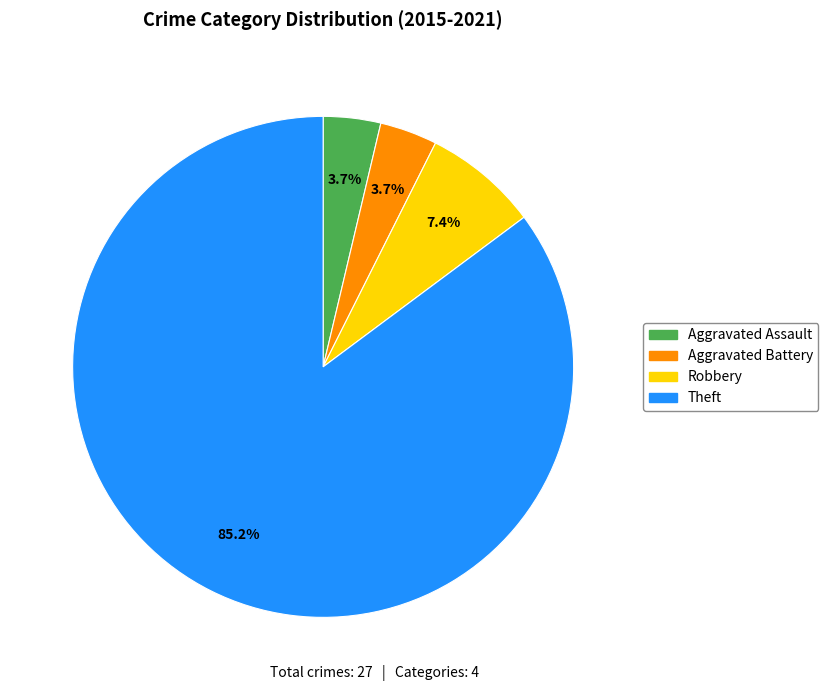

Count the number of slices in the pie.

4